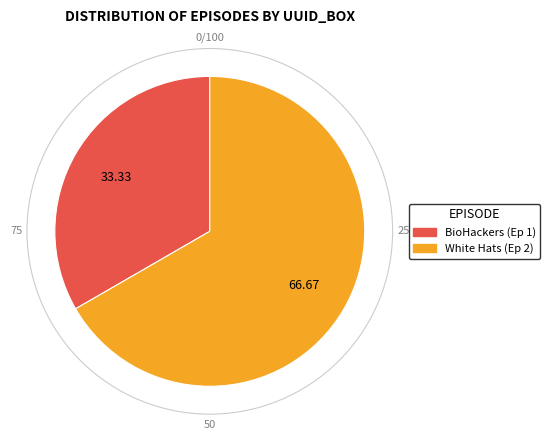

Does any single category account for the majority?

Yes